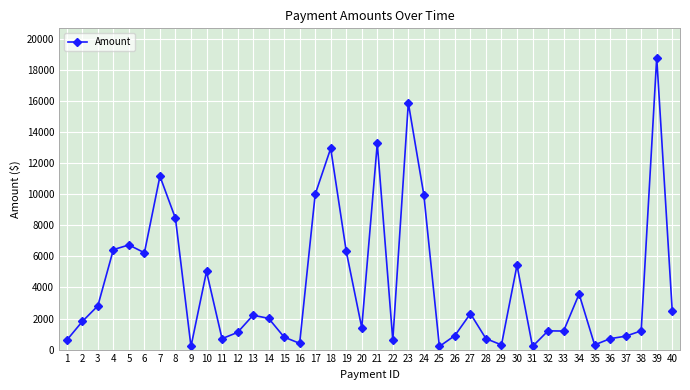

Is it true that the value at 15 is 804.8?

True